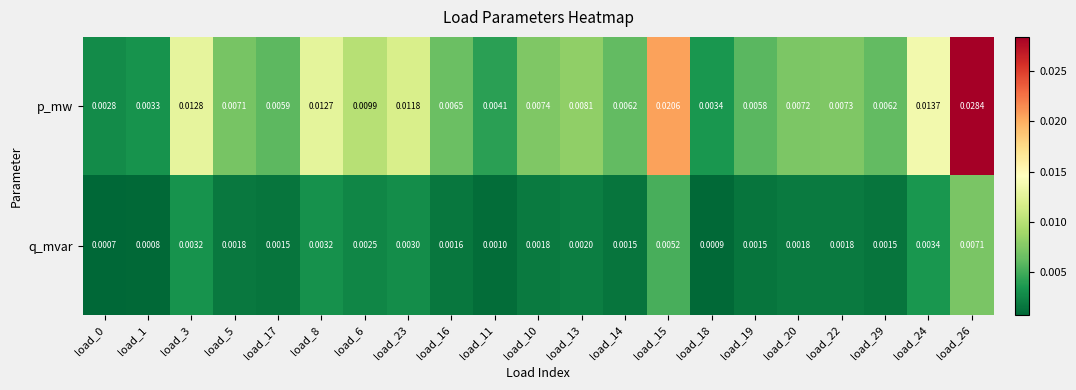

At how many categories does at least one series exceed 0?

21